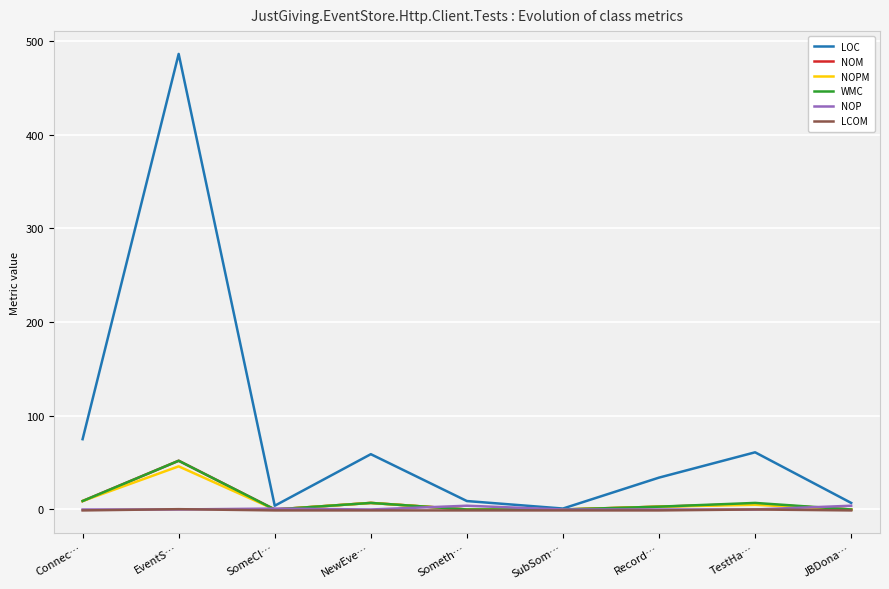

At which label does NOM reach its peak?

EventS…